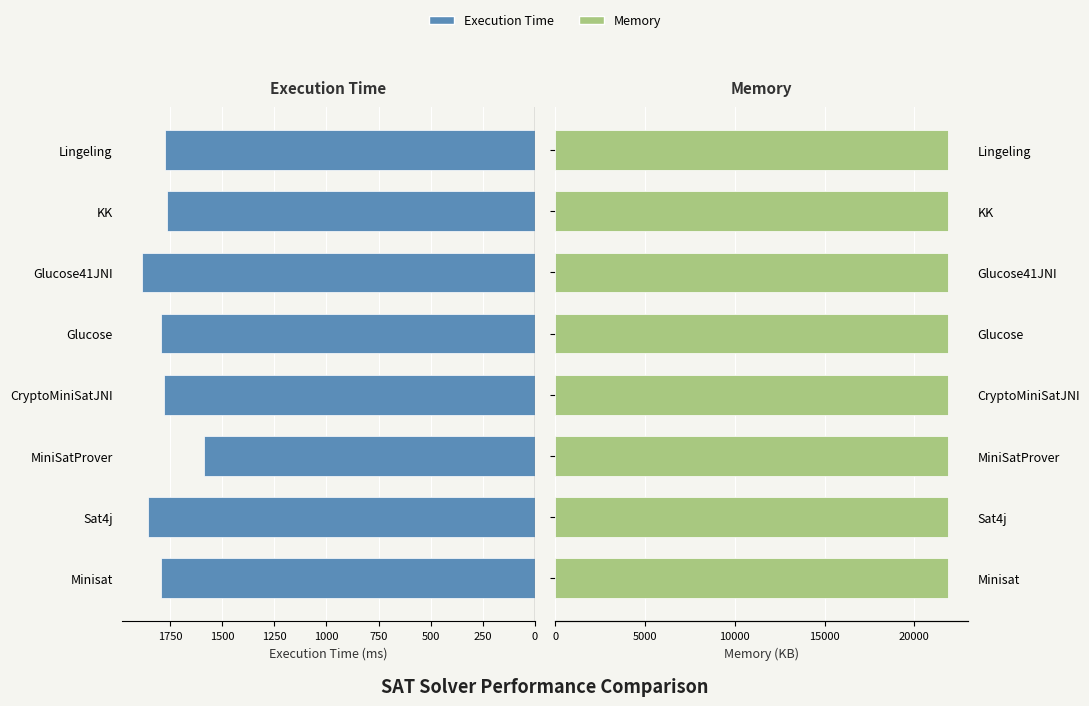

Is it true that Execution Time equals 3164 at Minisat?

False